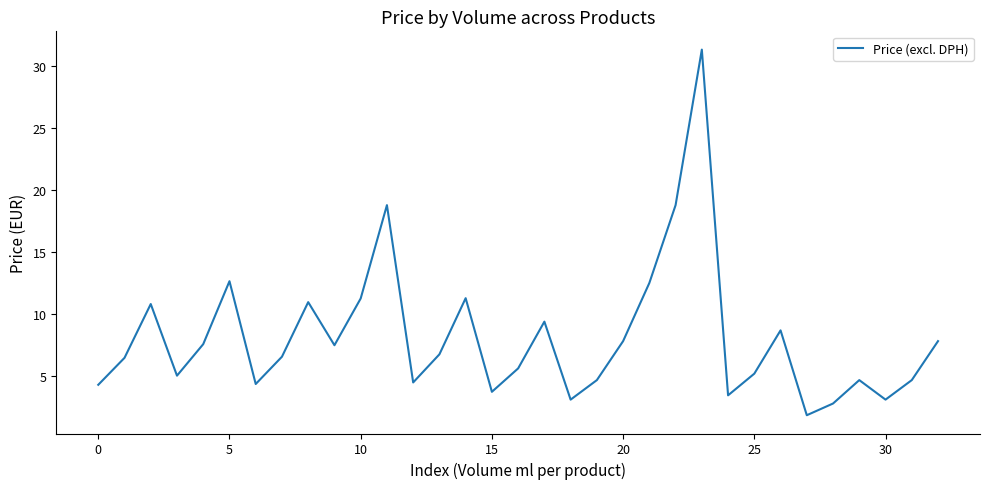

What is the smallest value displayed?

1.9